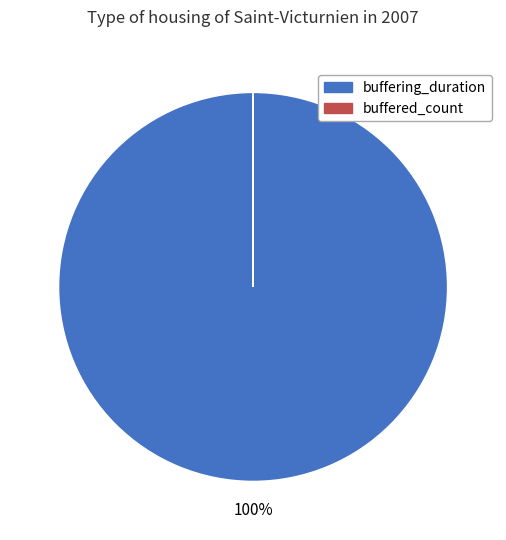

What percentage is the buffering_duration slice, to the nearest percent?

100%